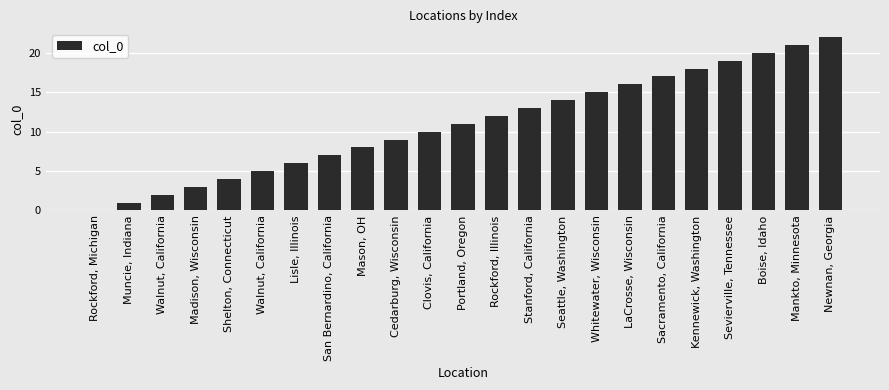

How many categories are shown in the chart?

23